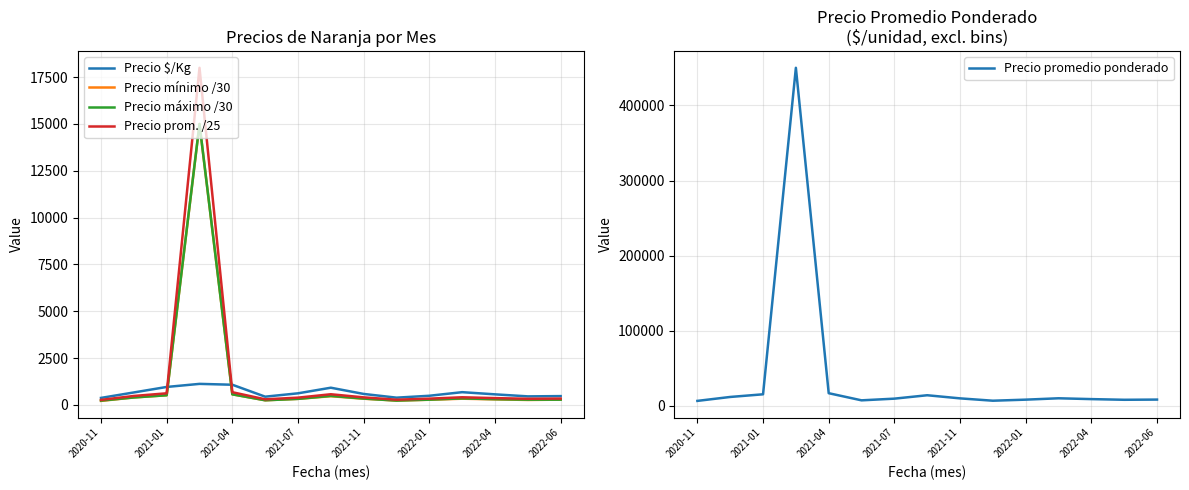

Is it true that Precio prom. /25 equals 195.6 at 9?

False